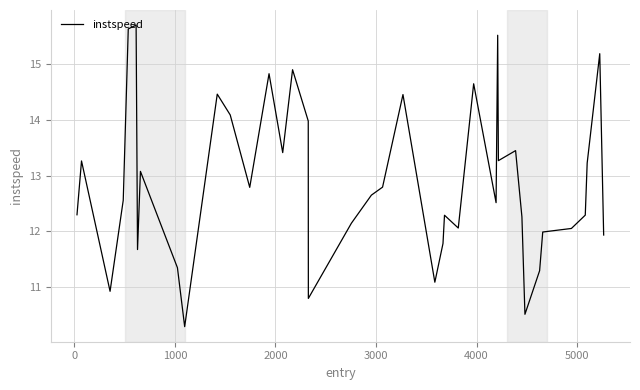

What is the difference between the maximum and minimum values?

5.4